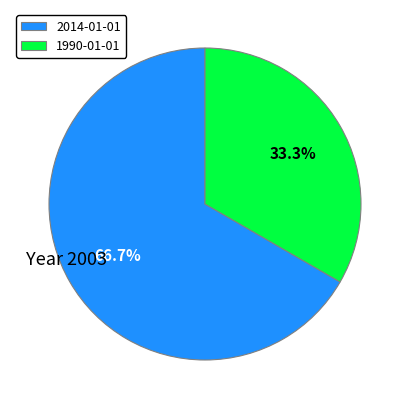

What is the ratio of the value at 1990-01-01 to the value at 2014-01-01?

0.5